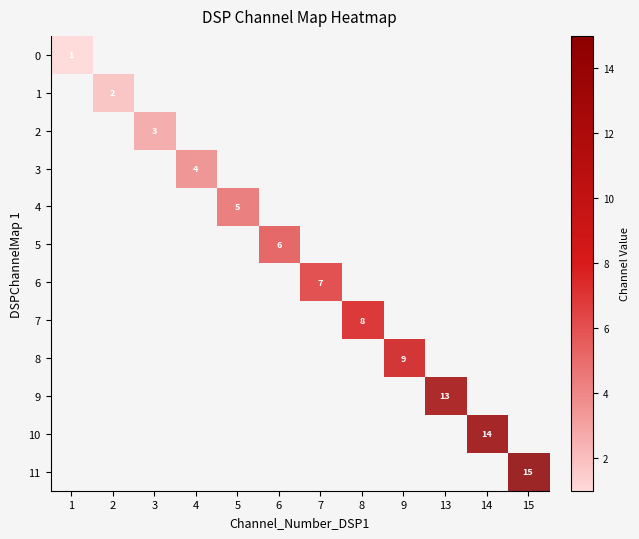

At which category is the sum across all series the highest?

15